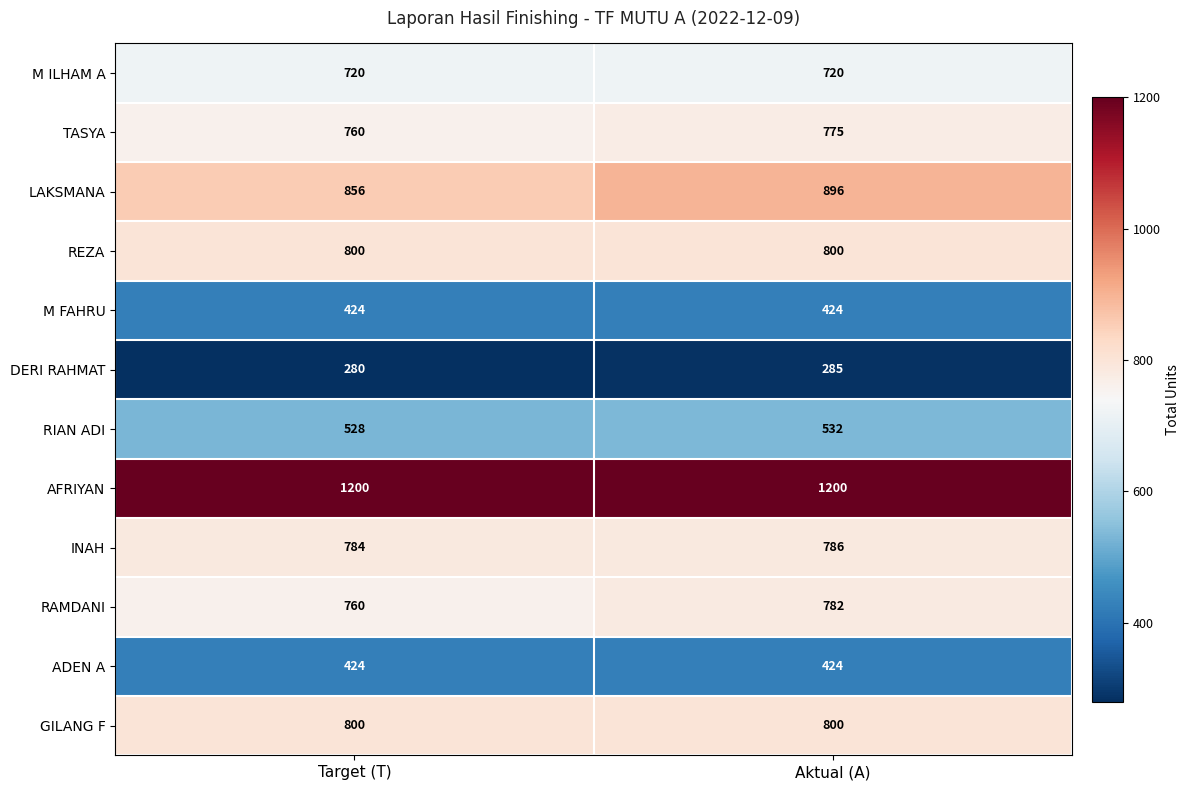

Reading left to right, transcribe all the data shown in this chart.

M ILHAM A: Target (T)=720	Aktual (A)=720
TASYA: Target (T)=760	Aktual (A)=775
LAKSMANA: Target (T)=856	Aktual (A)=896
REZA: Target (T)=800	Aktual (A)=800
M FAHRU: Target (T)=424	Aktual (A)=424
DERI RAHMAT: Target (T)=280	Aktual (A)=285
RIAN ADI: Target (T)=528	Aktual (A)=532
AFRIYAN: Target (T)=1200	Aktual (A)=1200
INAH: Target (T)=784	Aktual (A)=786
RAMDANI: Target (T)=760	Aktual (A)=782
ADEN A: Target (T)=424	Aktual (A)=424
GILANG F: Target (T)=800	Aktual (A)=800